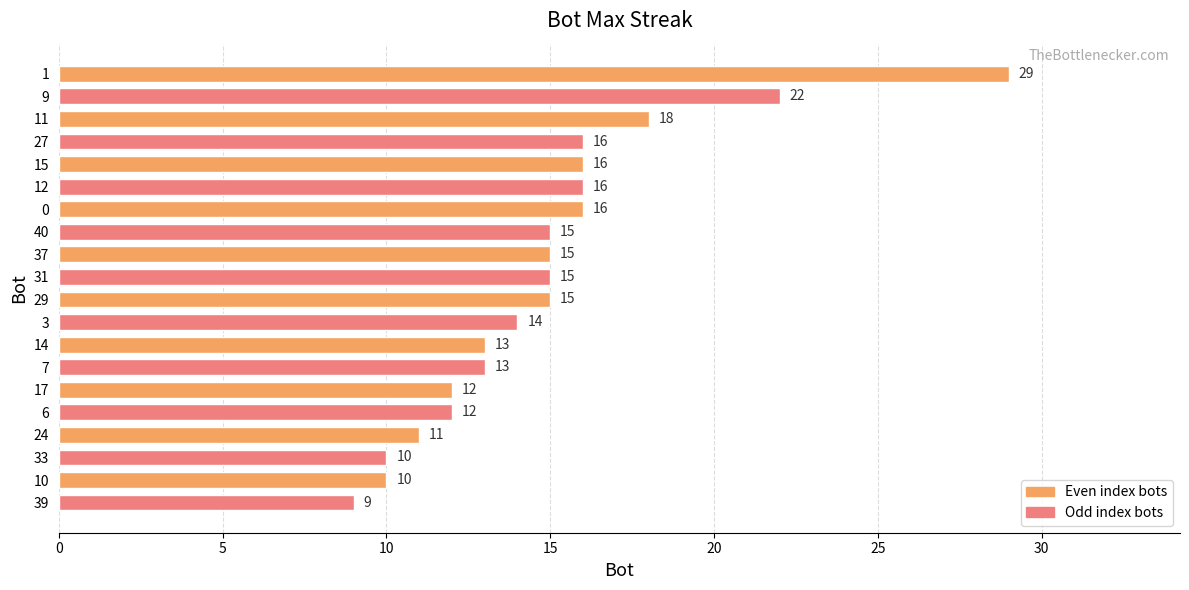

At which label is the value closest to 19?

11